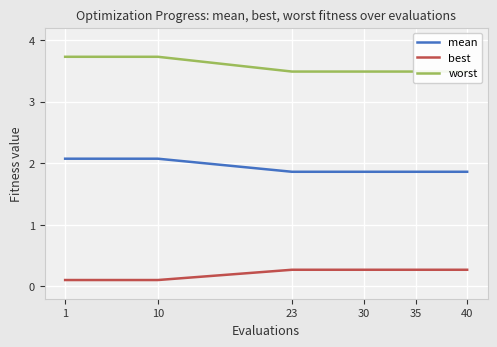

The best series shows 0.1 at 30. True or false?

False